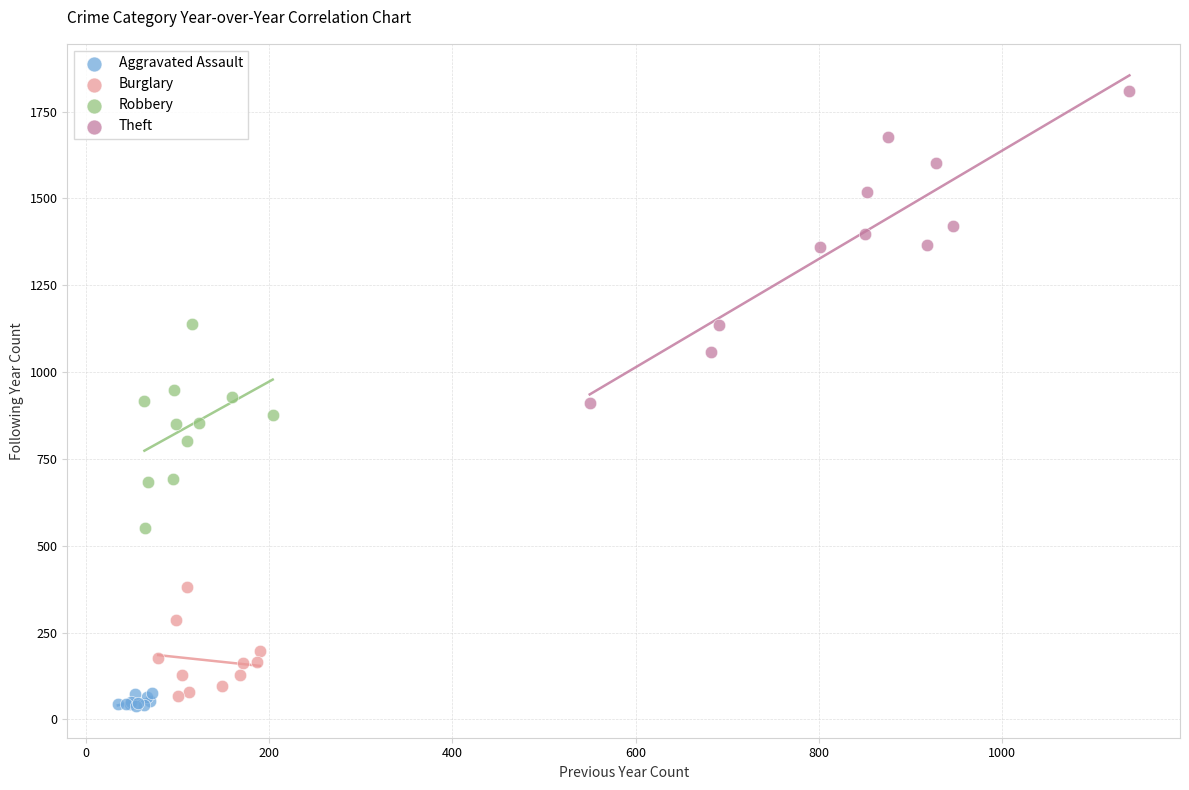

Which series reaches the maximum Y coordinate?

Theft